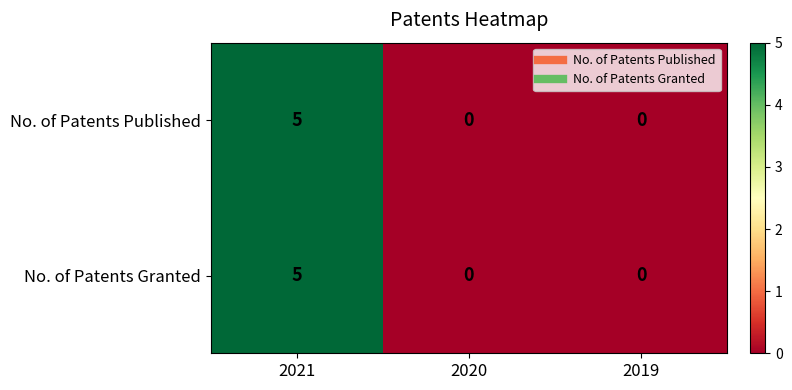

How many positive values does the No. of Patents Granted series have?

1